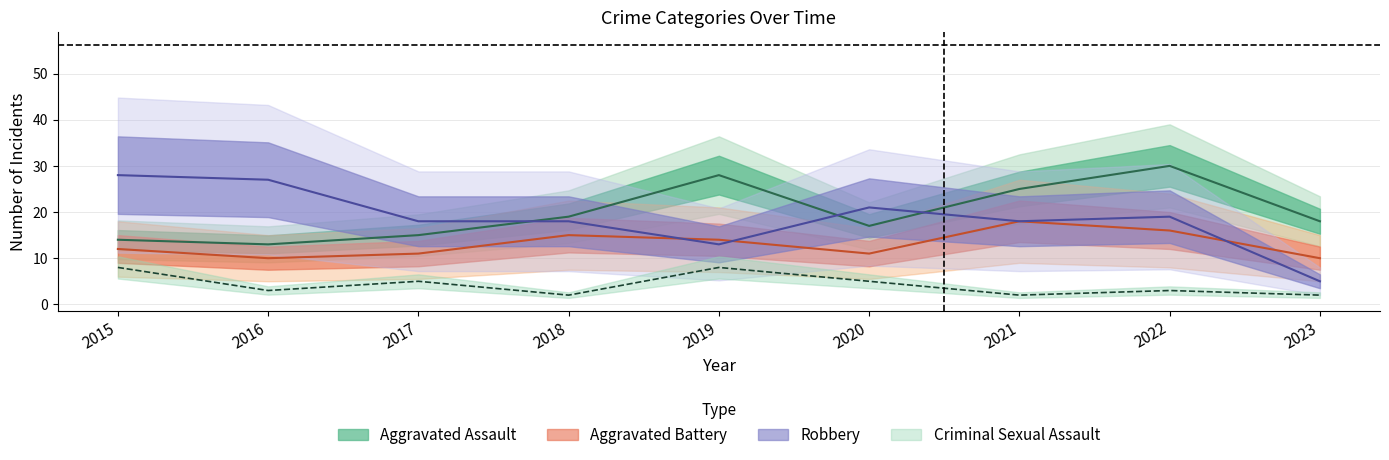

Where do Robbery and Aggravated Assault first cross each other?

2017 and 2018